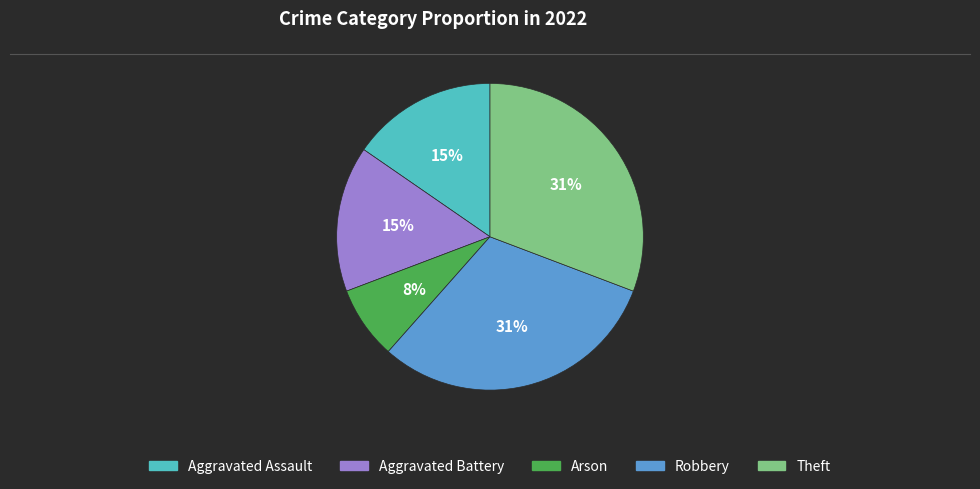

Count the number of slices in the pie.

5